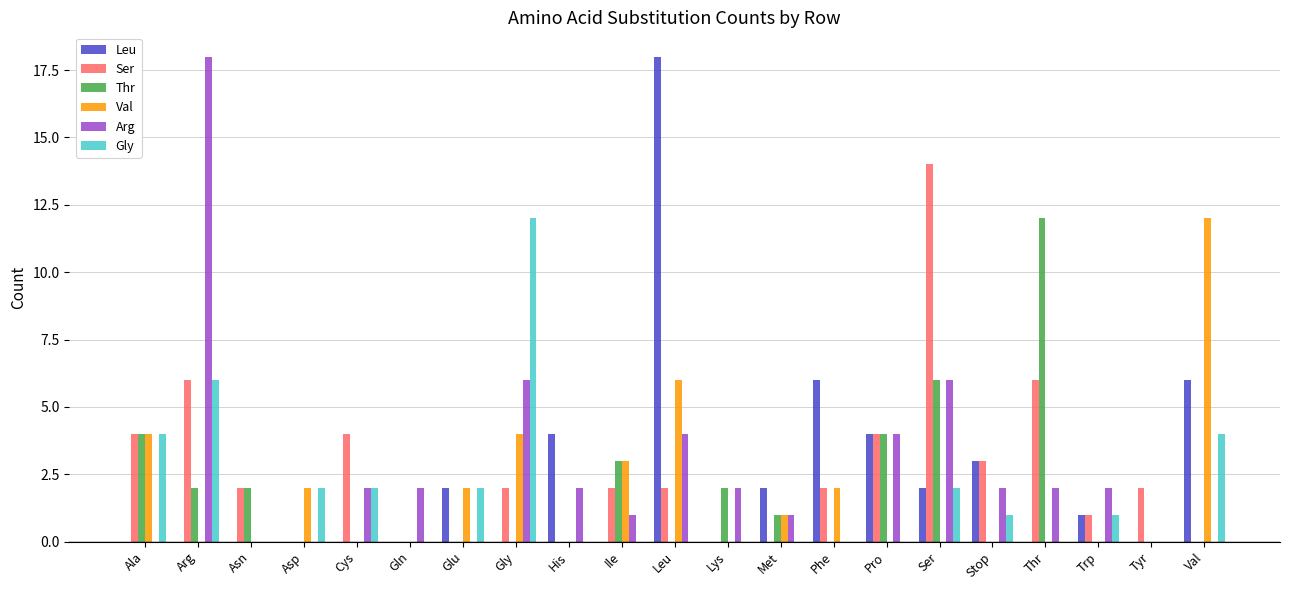

How many distinct data groups are displayed?

6